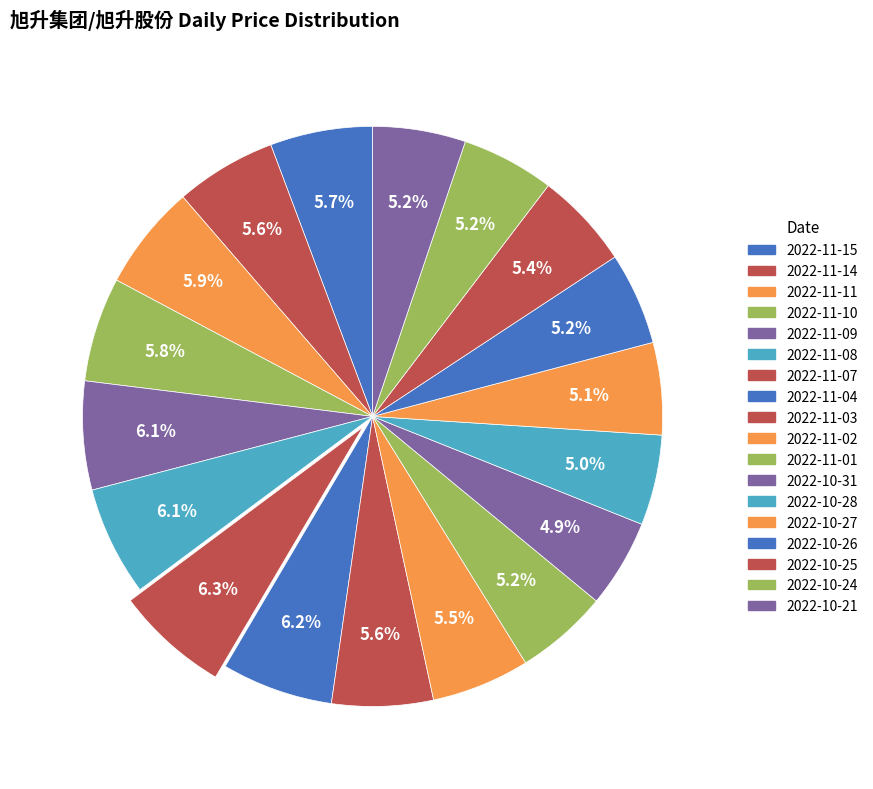

Rank the categories by value from highest to lowest.

2022-11-07, 2022-11-04, 2022-11-08, 2022-11-09, 2022-11-11, 2022-11-10, 2022-11-15, 2022-11-03, 2022-11-14, 2022-11-02, 2022-10-25, 2022-10-21, 2022-11-01, 2022-10-24, 2022-10-26, 2022-10-27, 2022-10-28, 2022-10-31